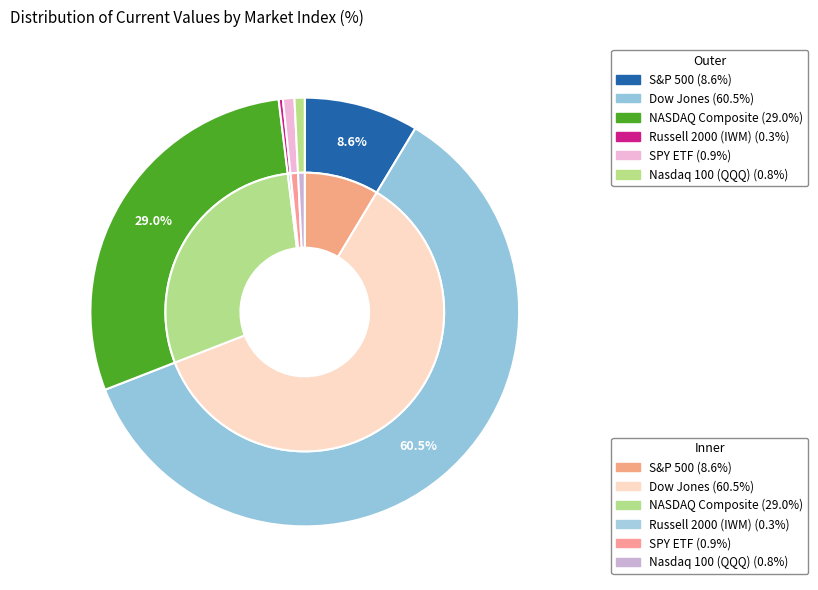

The Dow Jones slice represents 60% of the pie. True or false?

True